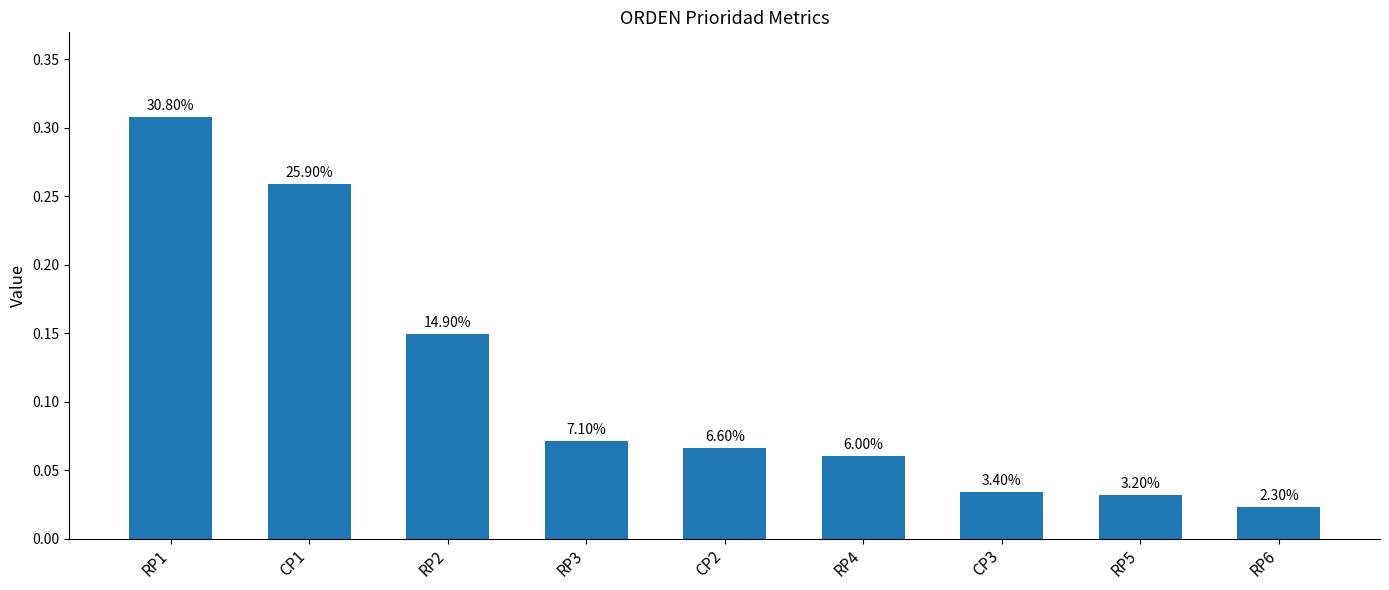

Rank the categories by value from highest to lowest.

RP1, CP1, RP2, RP3, CP2, RP4, CP3, RP5, RP6